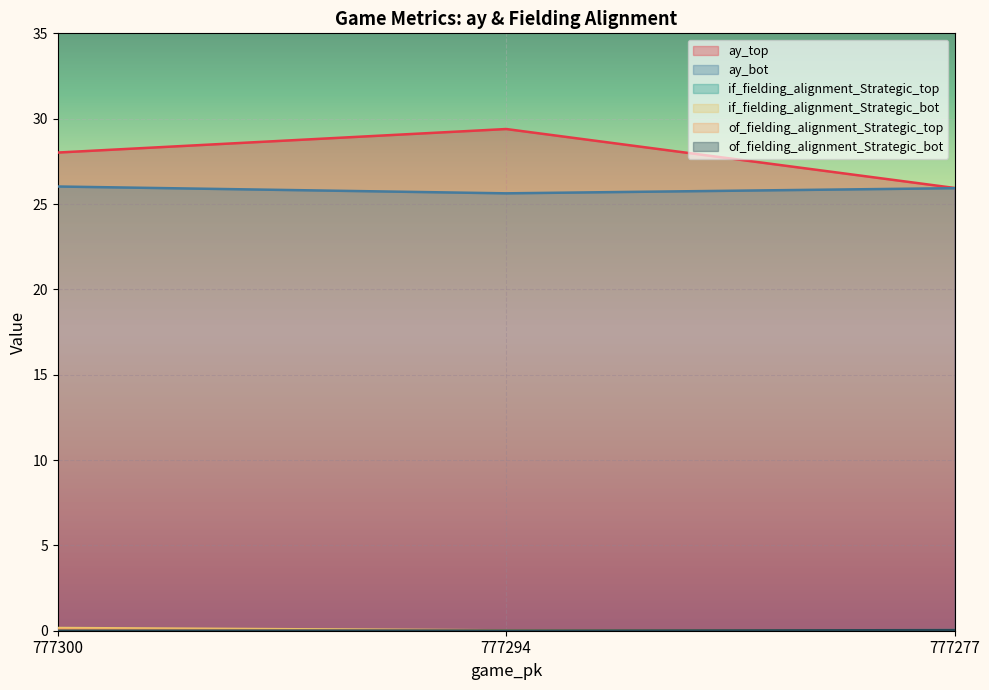

Reading left to right, extract all data points from this chart.

ay_top: 777300=28.0	777294=29.4	777277=25.9
ay_bot: 777300=26.0	777294=25.6	777277=25.9
if_fielding_alignment_Strategic_top: 777300=0.0	777294=0.0	777277=0.0
if_fielding_alignment_Strategic_bot: 777300=0.2	777294=0.0	777277=0.0
of_fielding_alignment_Strategic_top: 777300=0.1	777294=0.0	777277=0.0
of_fielding_alignment_Strategic_bot: 777300=0.0	777294=0.0	777277=0.0